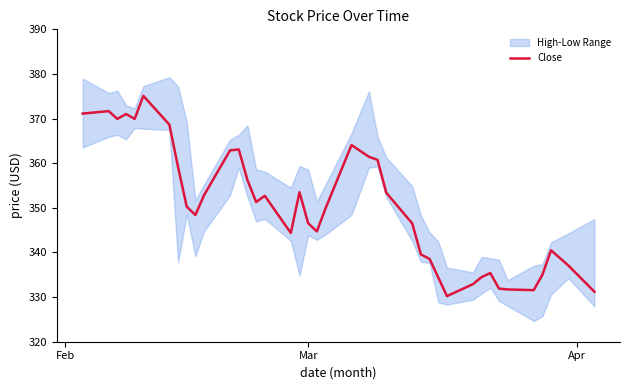

What is the highest value of the Close series?

375.1